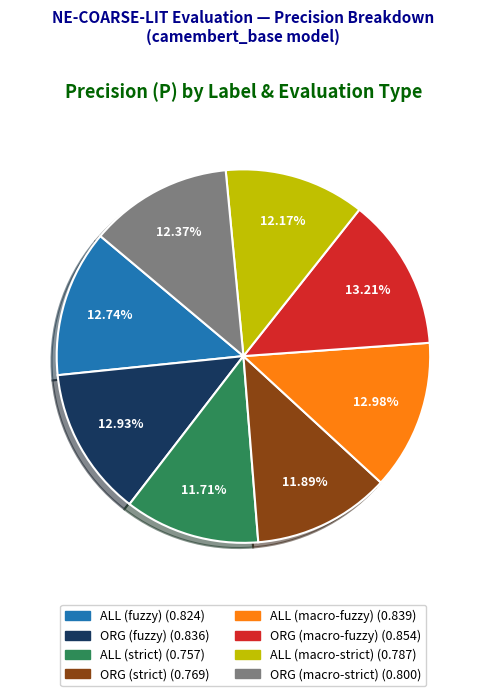

Combined, do ALL (macro-fuzzy) and ORG (macro-strict) account for over 50%?

No